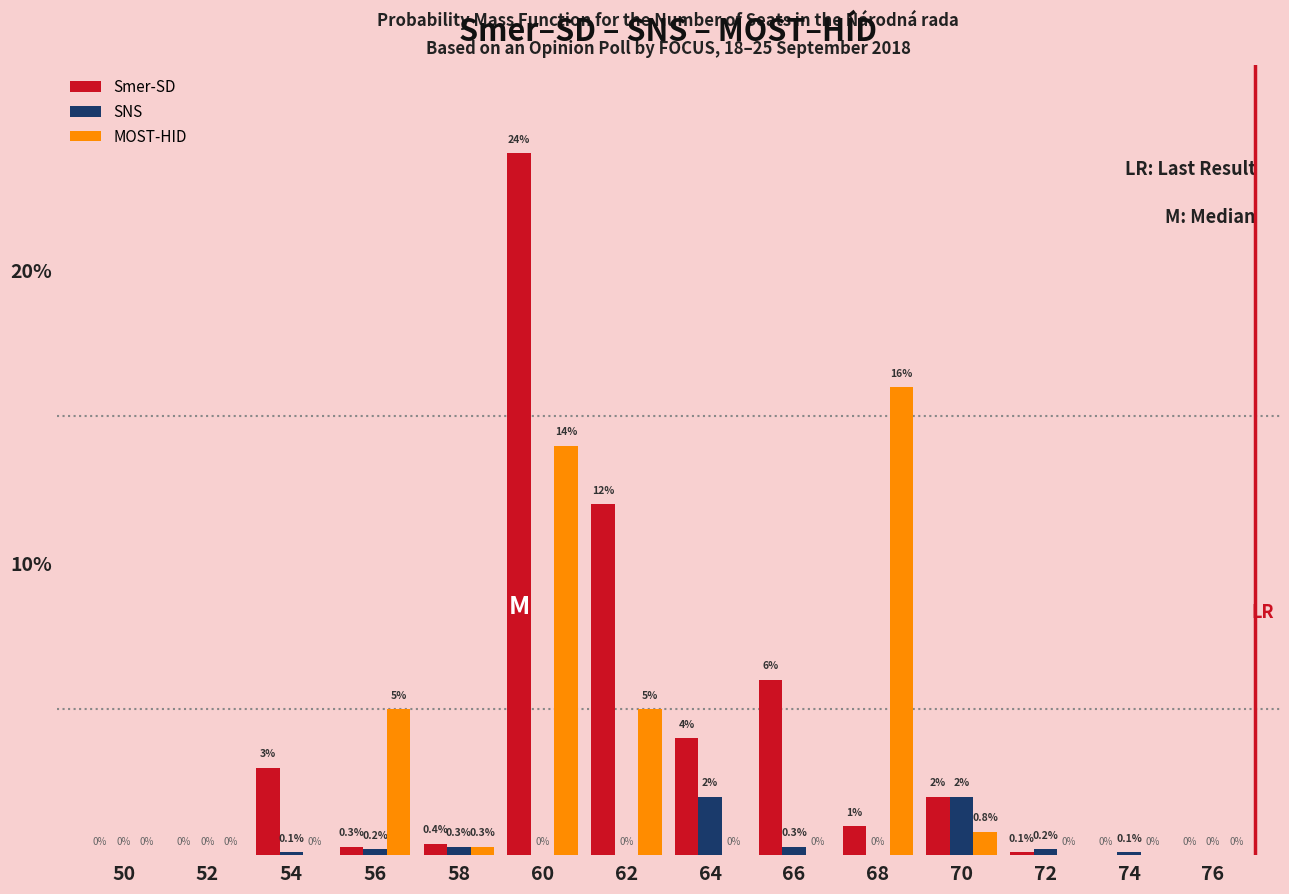

What is the maximum value shown in the chart?

24.0